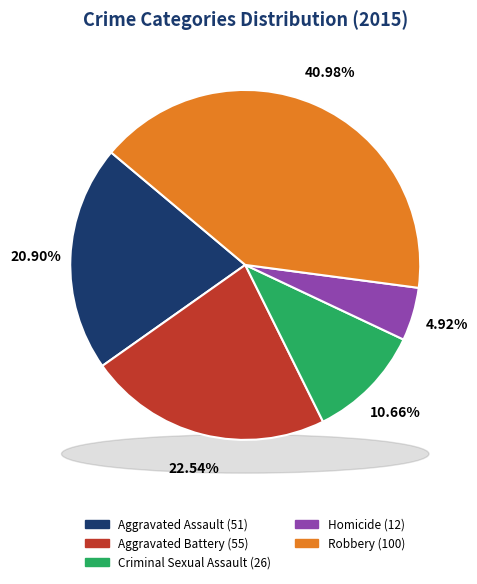

To the nearest percent, what is the average slice percentage?

20%